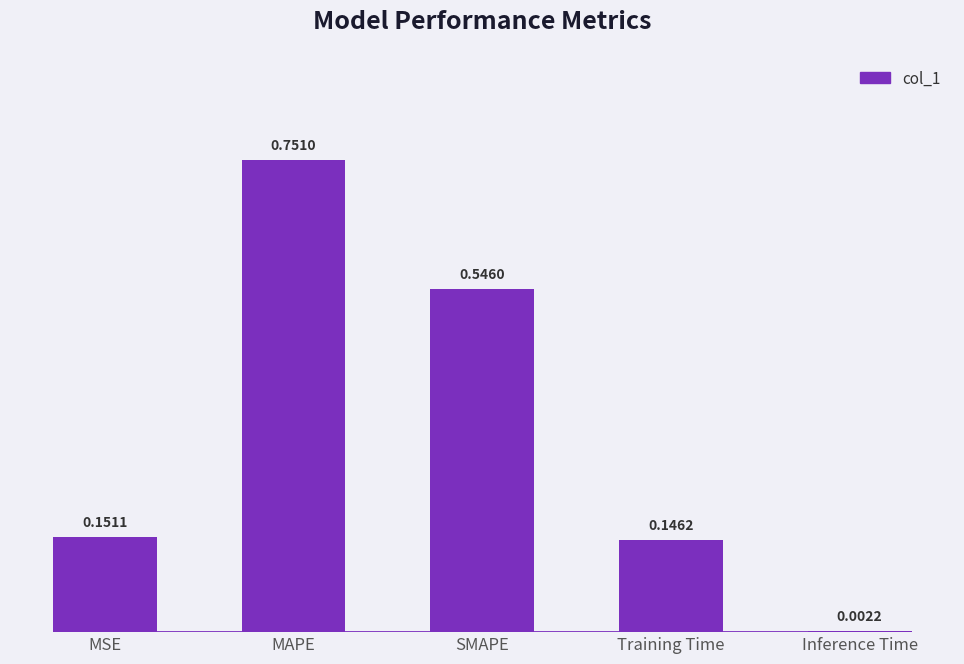

What is the sum of all values?

1.6